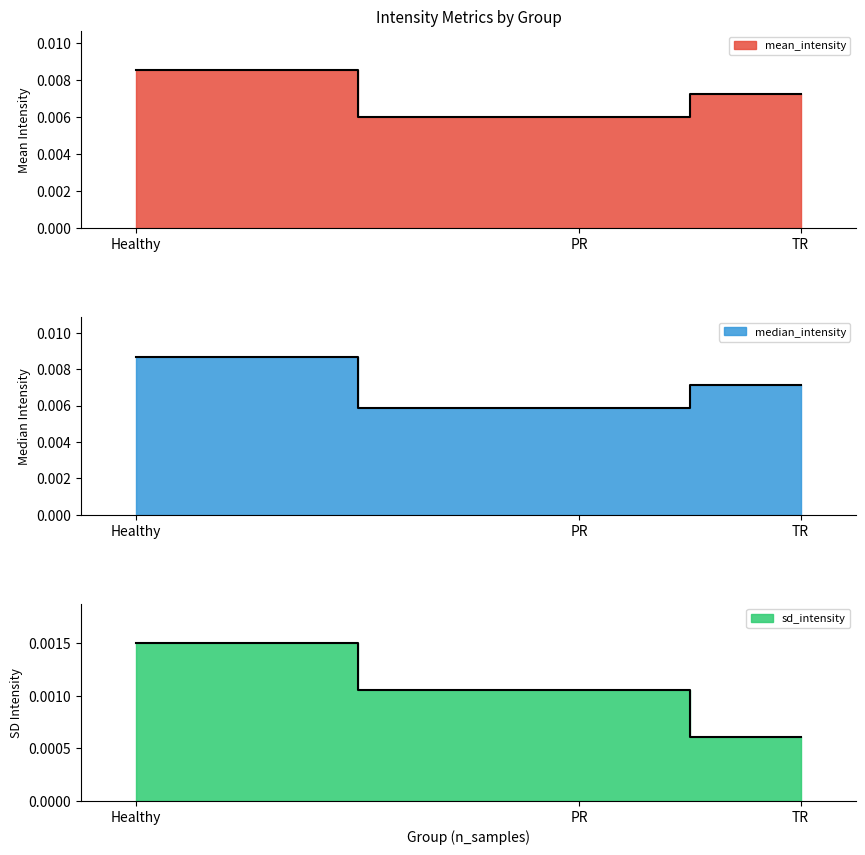

The sd_intensity series shows 0.0 at TR. True or false?

True